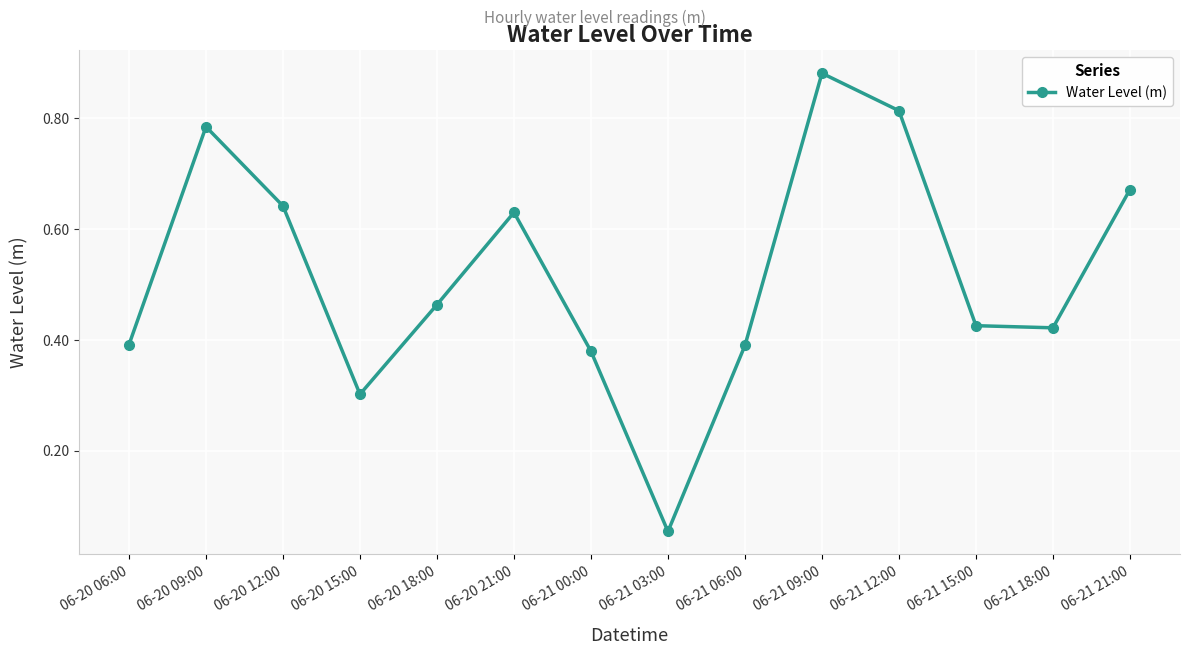

How many series are shown in this chart?

1